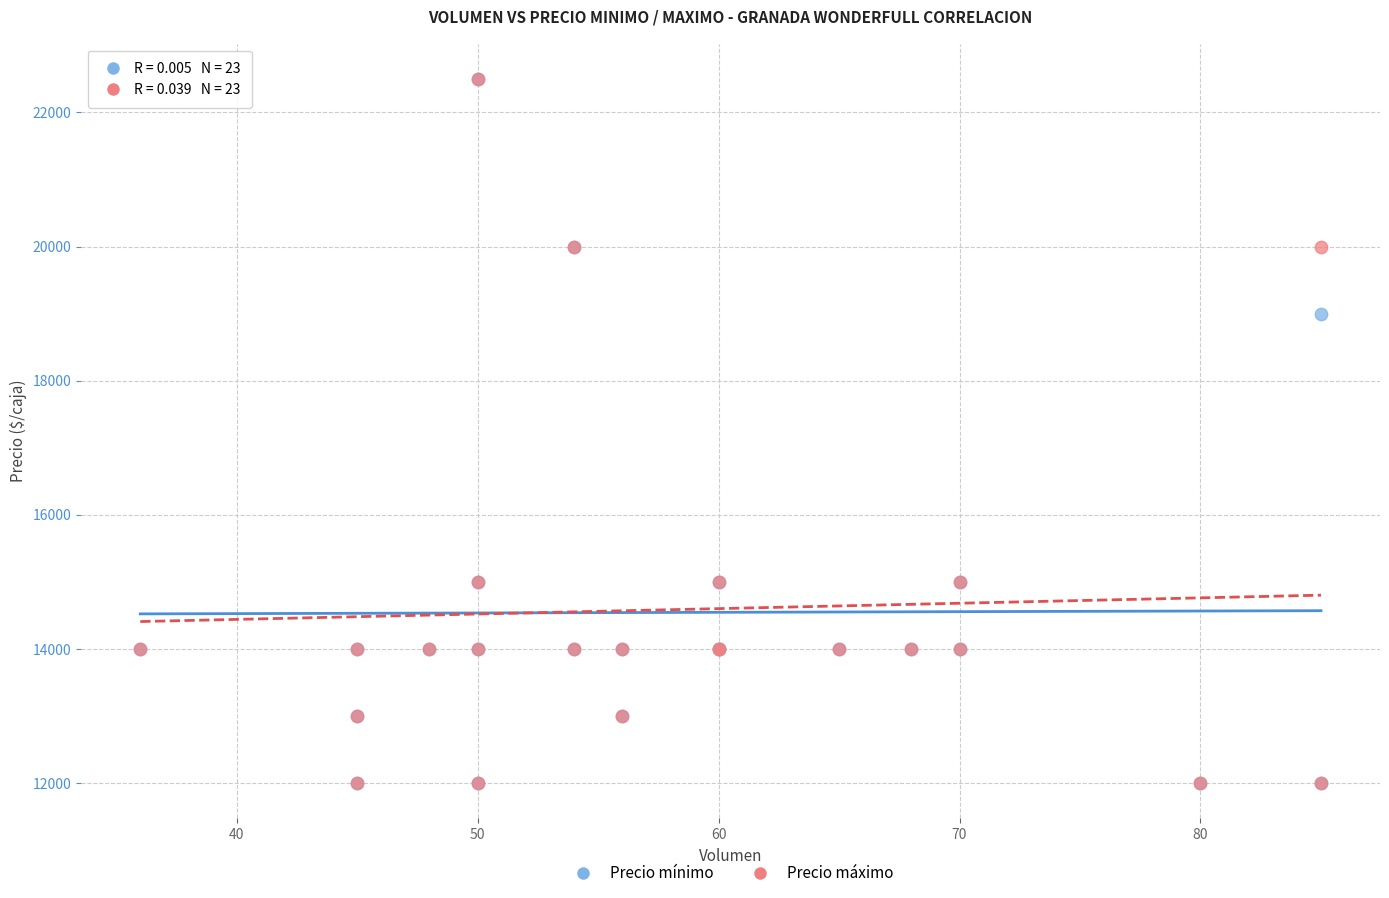

In the Precio máximo series, what Y value is closest to 17250?

15000